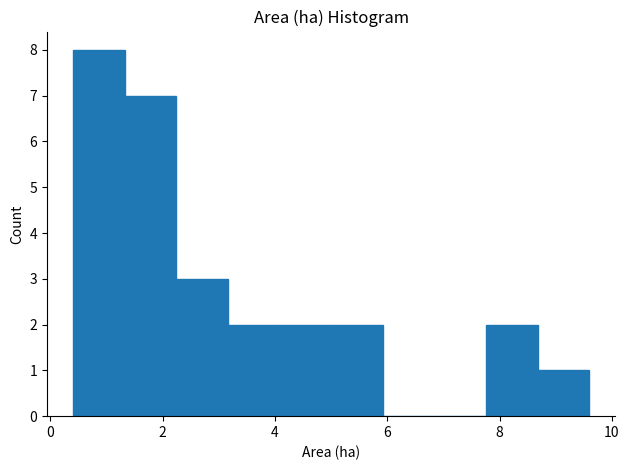

Reading left to right, list every bar in this chart as the range it spans on the x-axis followed by its height. Neither the bar edges nor the heights are printed on the chart, so give them approximately, as read against the axes.

0.40 to 1.32: 8
1.32 to 2.24: 7
2.24 to 3.16: 3
3.16 to 4.08: 2
4.08 to 5.00: 2
5.00 to 5.92: 2
5.92 to 6.84: 0
6.84 to 7.76: 0
7.76 to 8.68: 2
8.68 to 9.60: 1